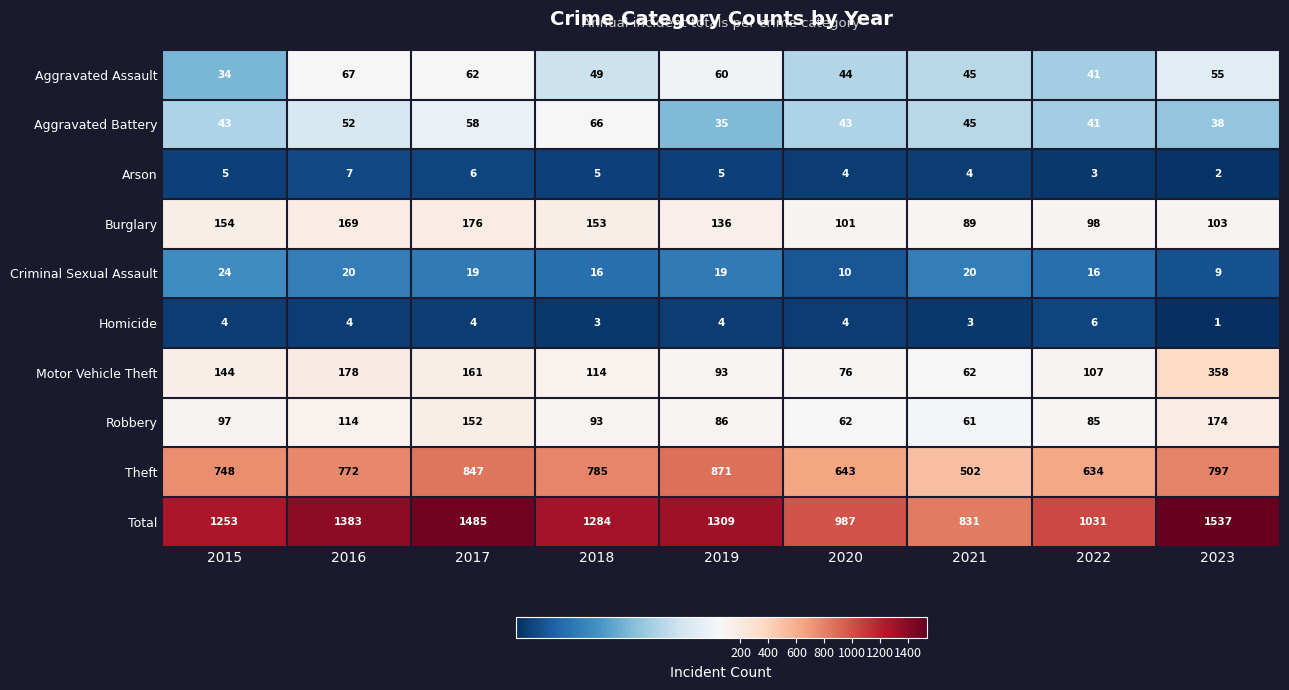

Which series has the largest total across all categories?

Total